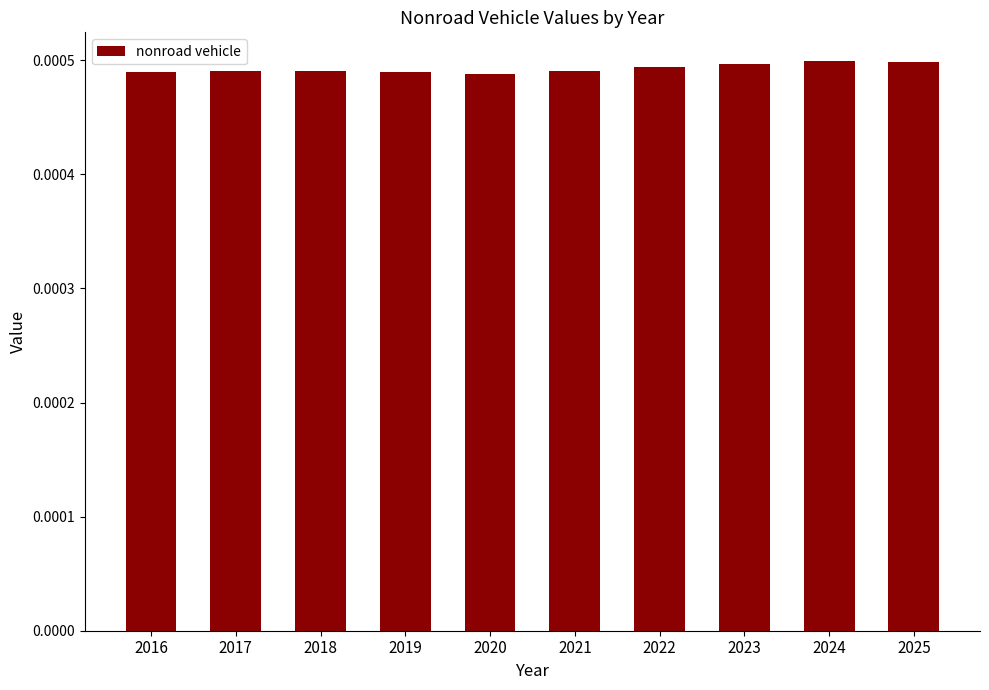

How many values are between 0 and 1?

10